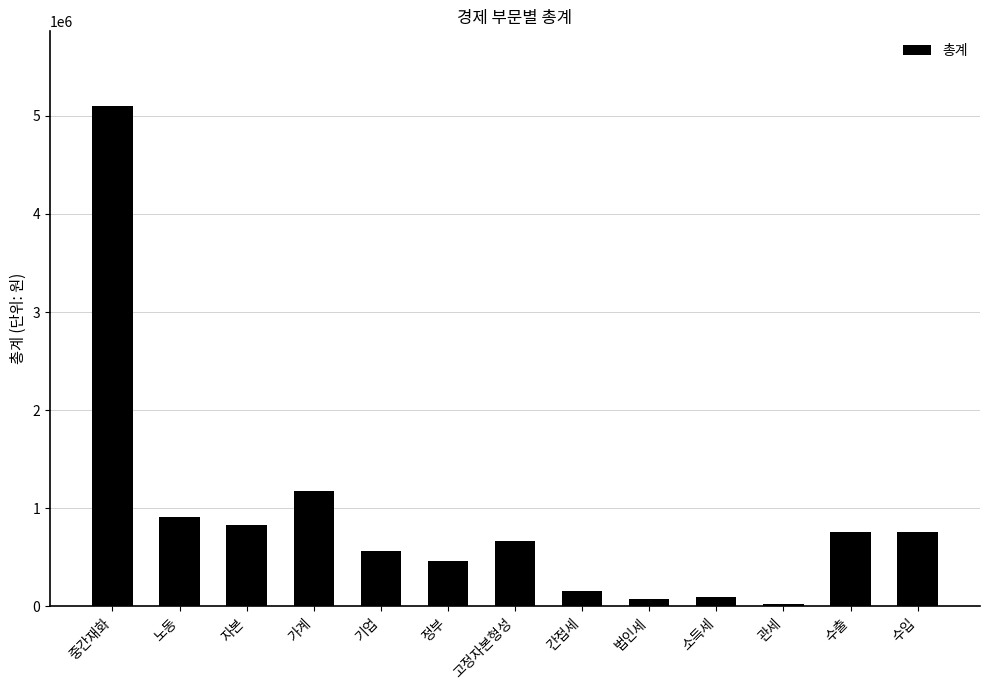

What is the minimum value shown in the chart?

23757.2